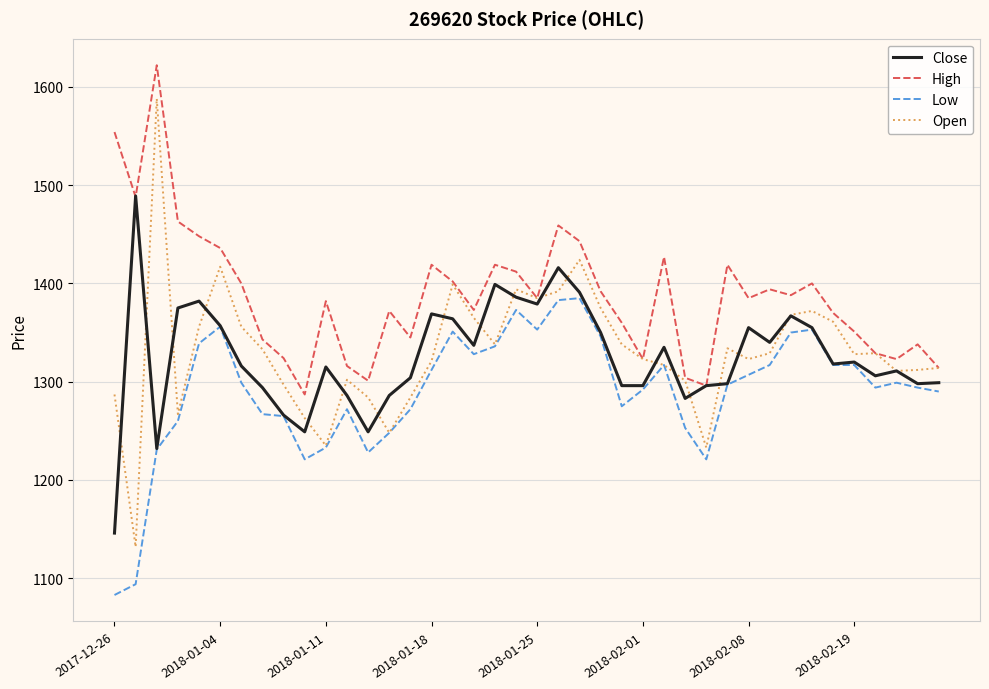

Which series has the widest spread of values?

Open